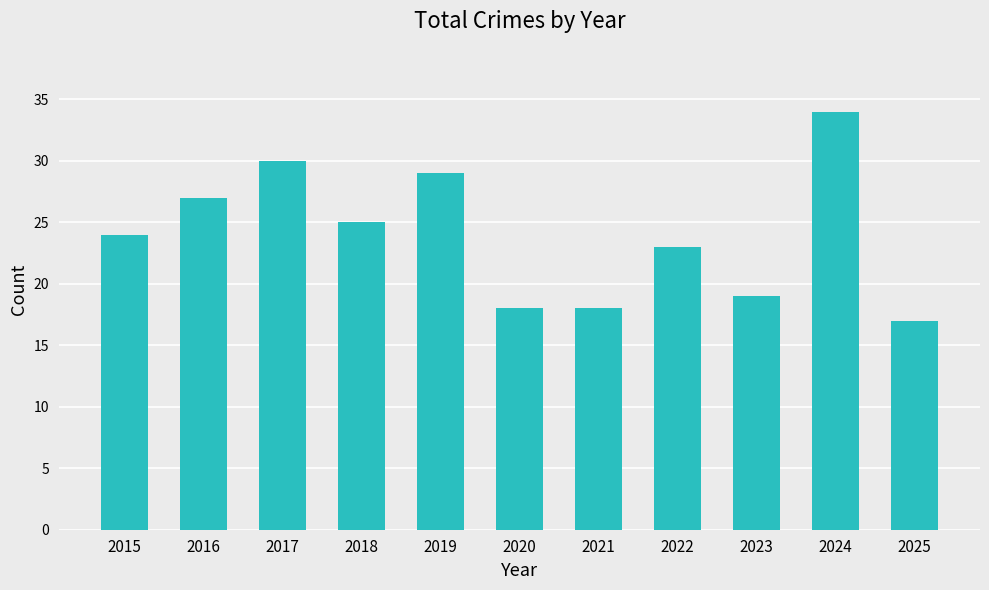

The value at 2024 is 9. True or false?

False